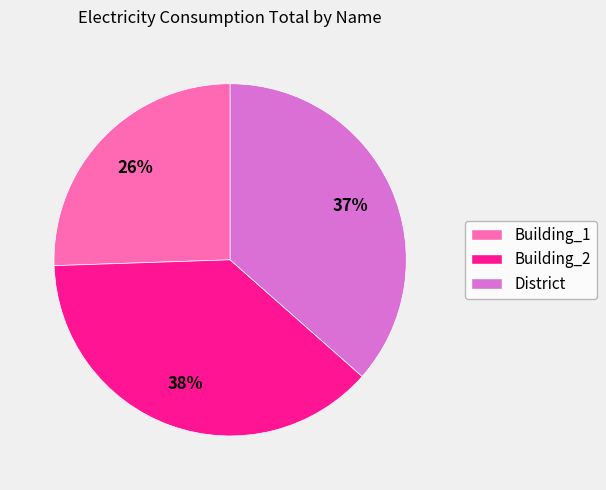

The Building_2 slice represents 28% of the pie. True or false?

False